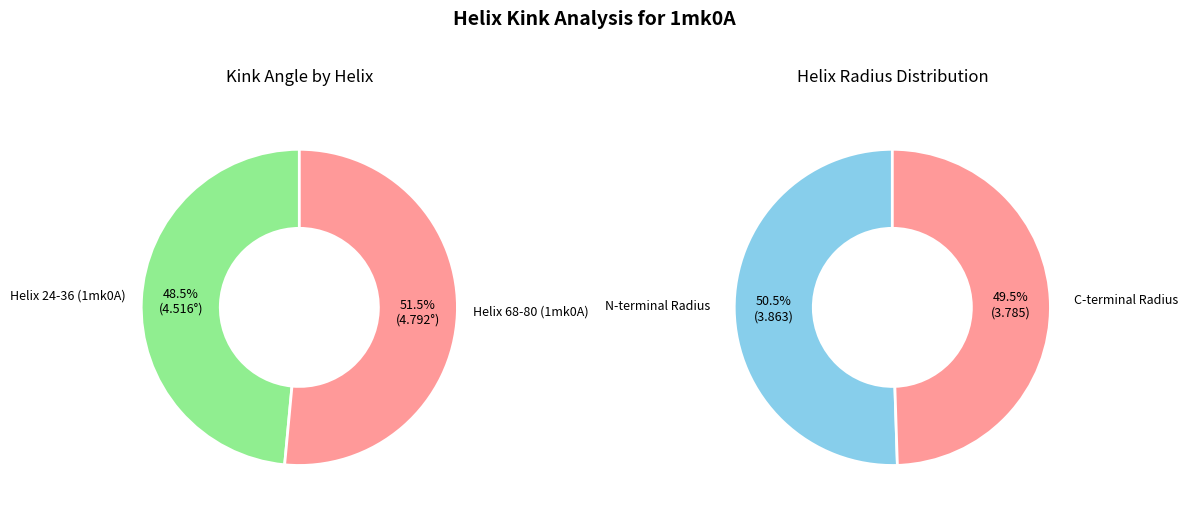

What is the change in value from Helix 24-36 (1mk0A) to Helix 68-80 (1mk0A)?

+0.3